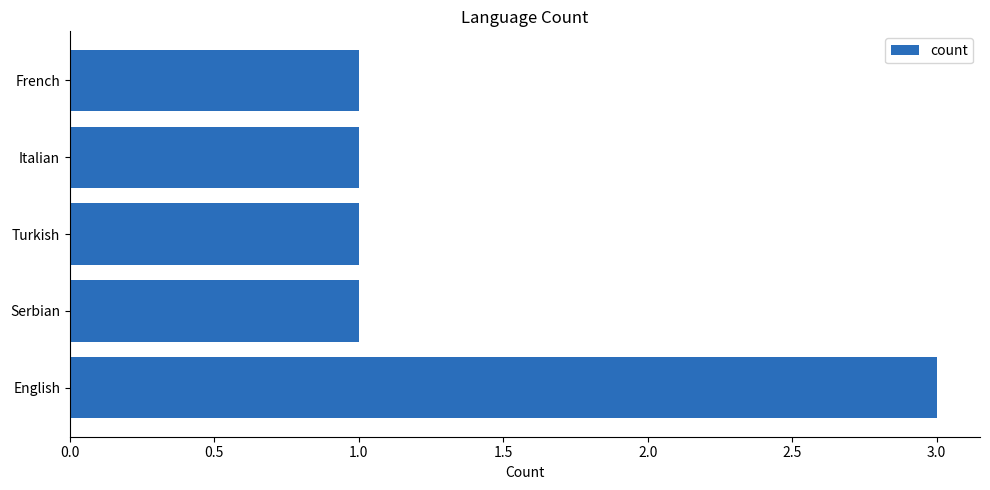

What is the greatest value displayed?

3